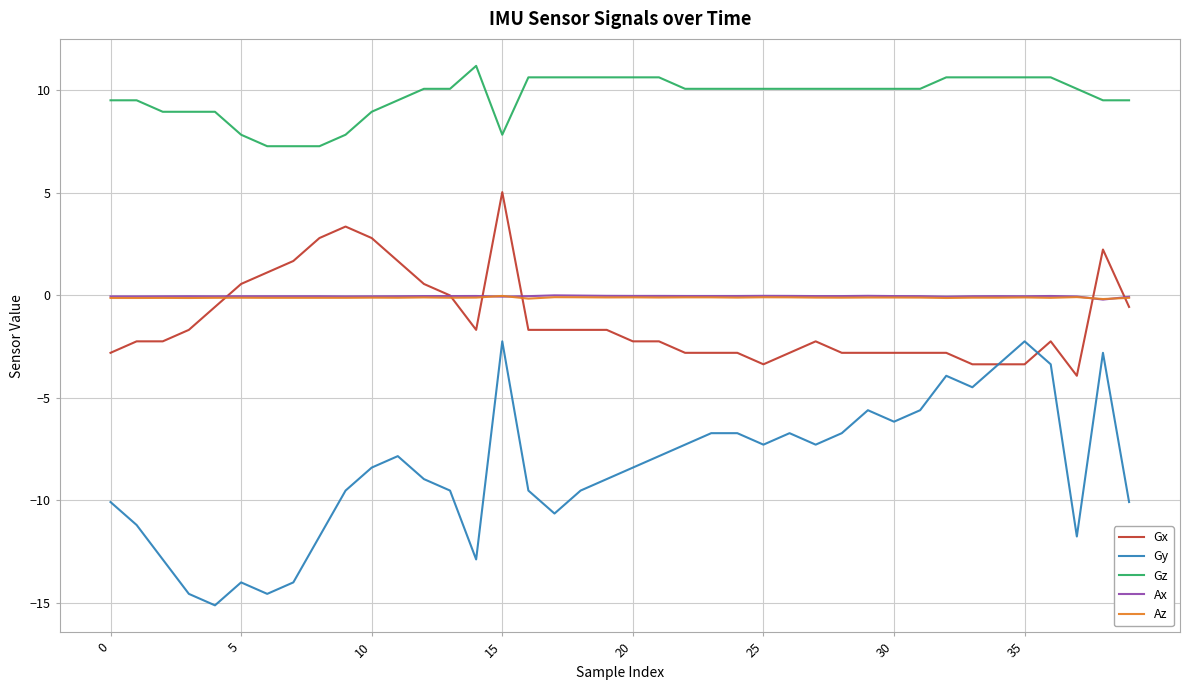

What is the maximum value shown in the chart?

11.2